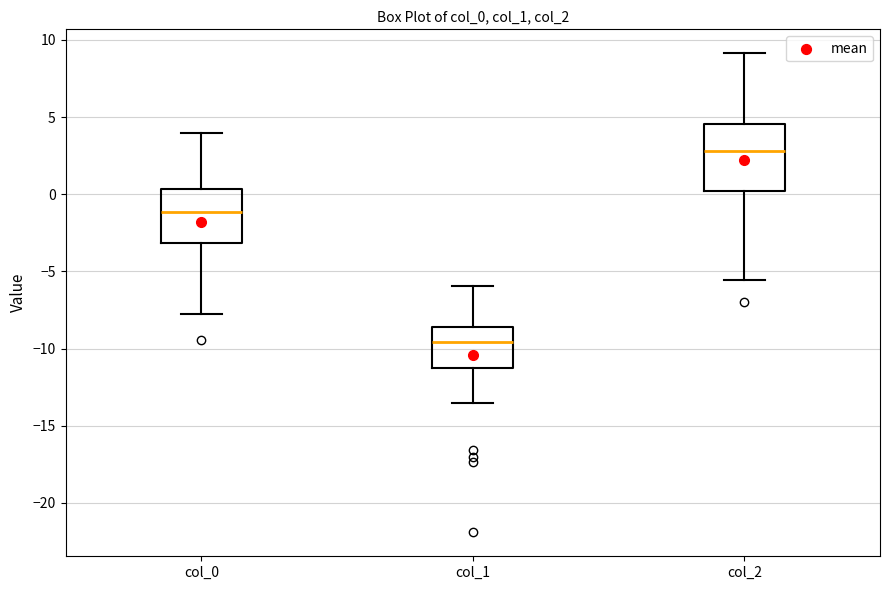

Which box has the highest median line?

col_2